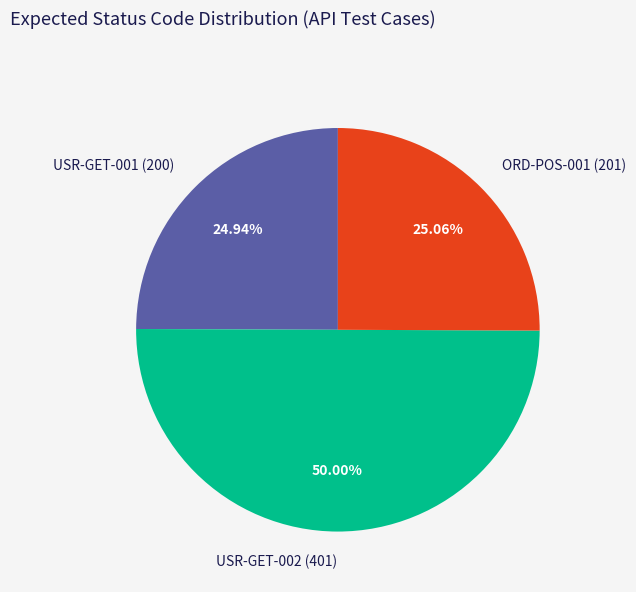

Is it true that USR-GET-002 (401) is 58% of the pie?

False